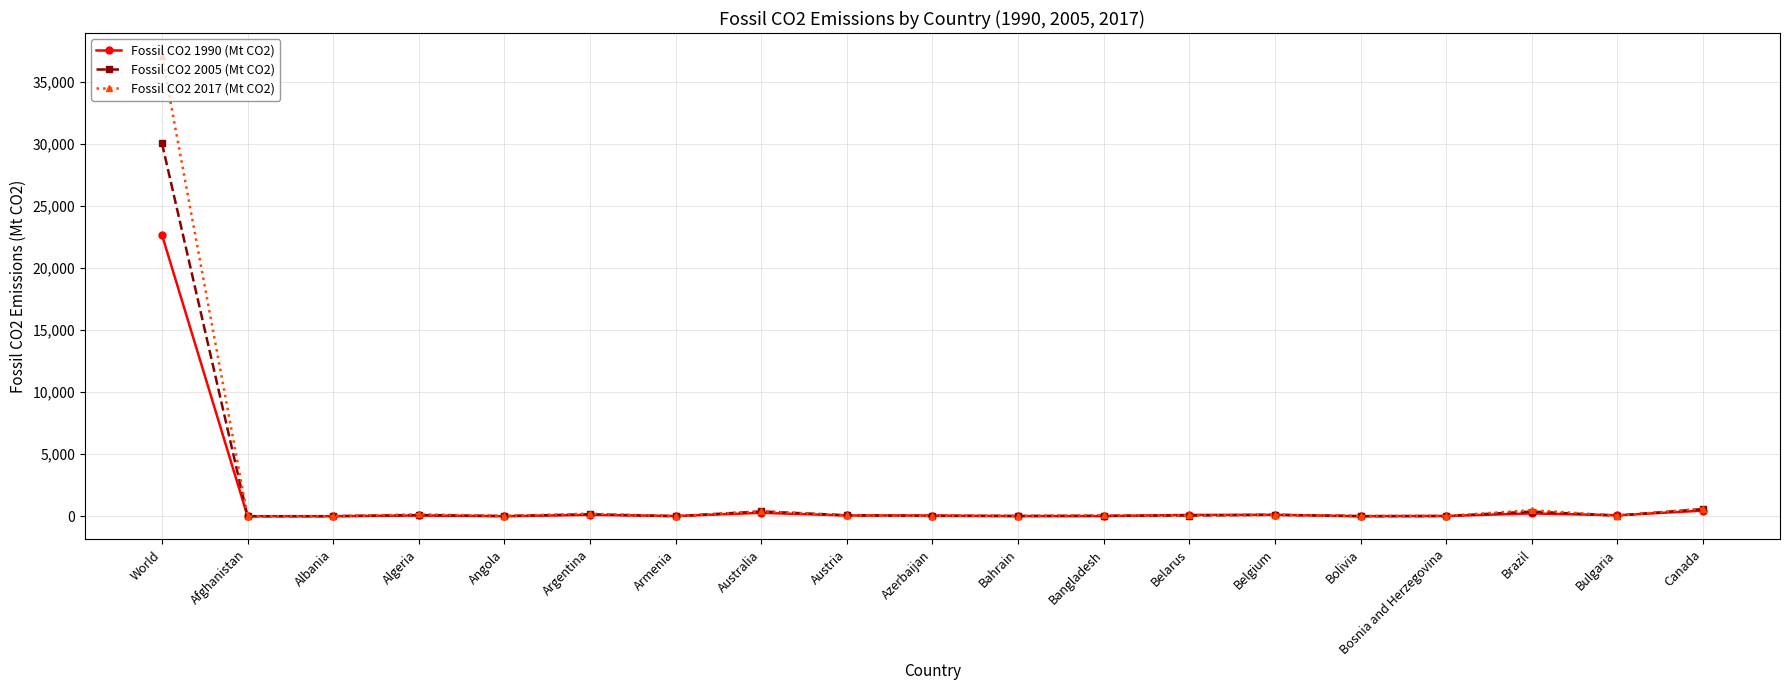

List the series in order of their peak value, lowest first.

Fossil CO2 1990 (Mt CO2), Fossil CO2 2005 (Mt CO2), Fossil CO2 2017 (Mt CO2)